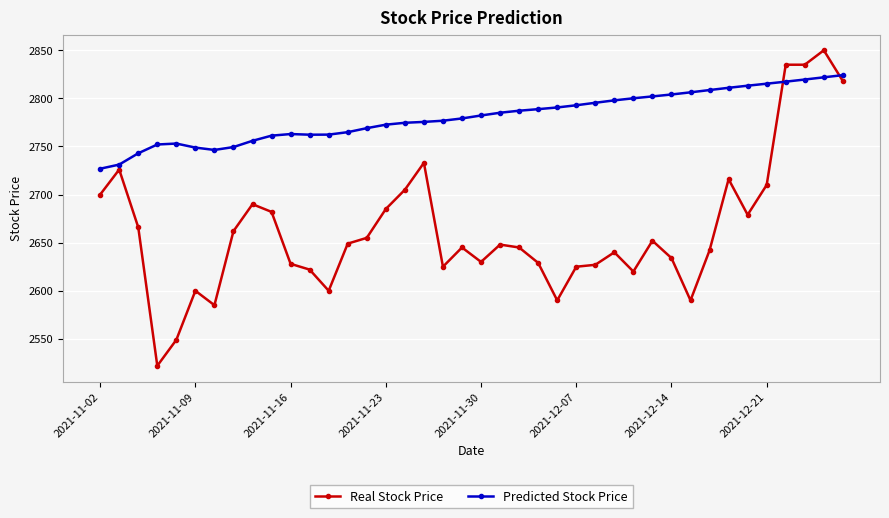

True or false: Predicted Stock Price has more than 1 interior local peaks.

True